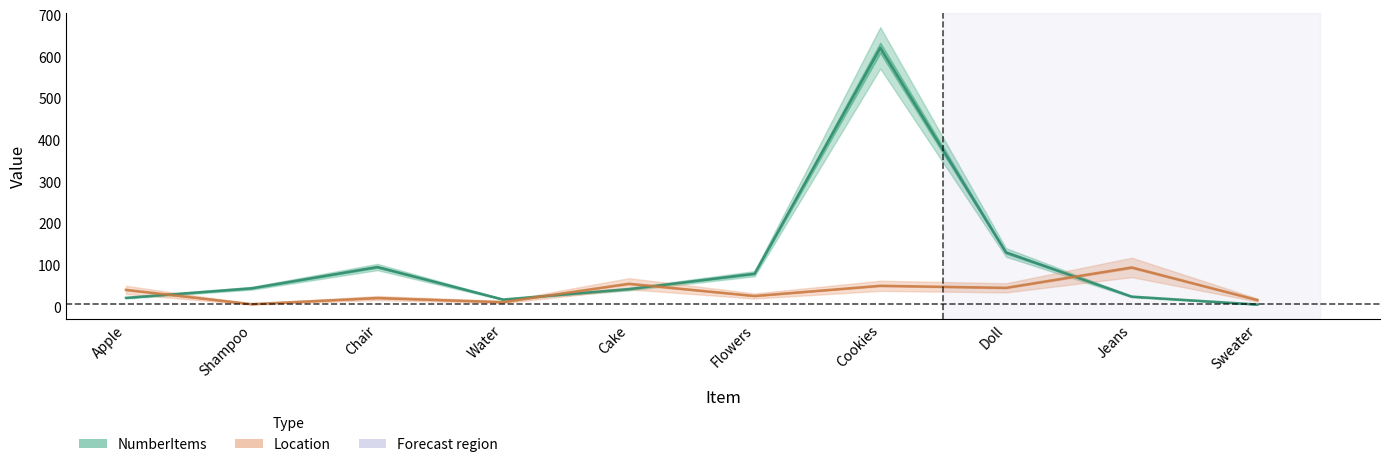

Is the value of NumberItems at Jeans greater than the value of Location at Cookies?

No